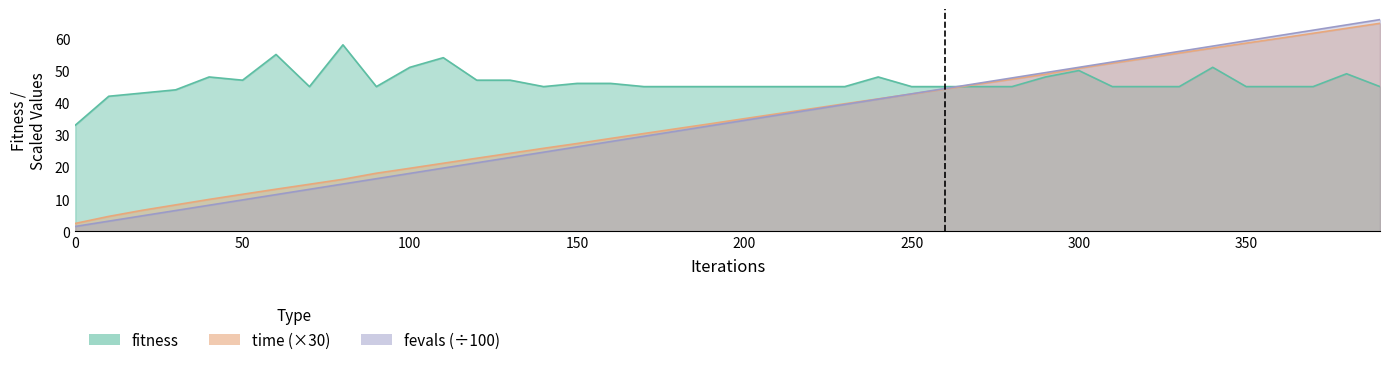

What is the spread (max minus min) of values at 0?

31.5